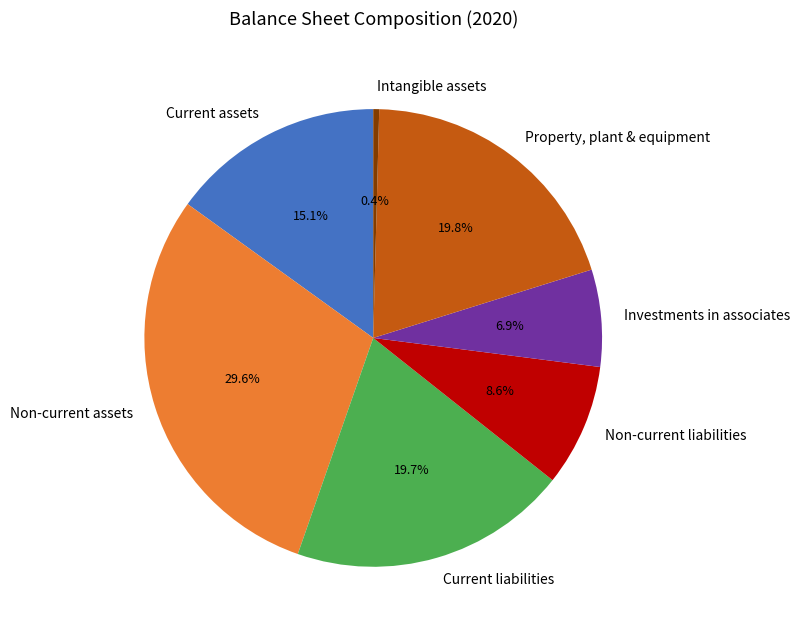

Do Current liabilities and Current assets together represent more than half of the pie?

No